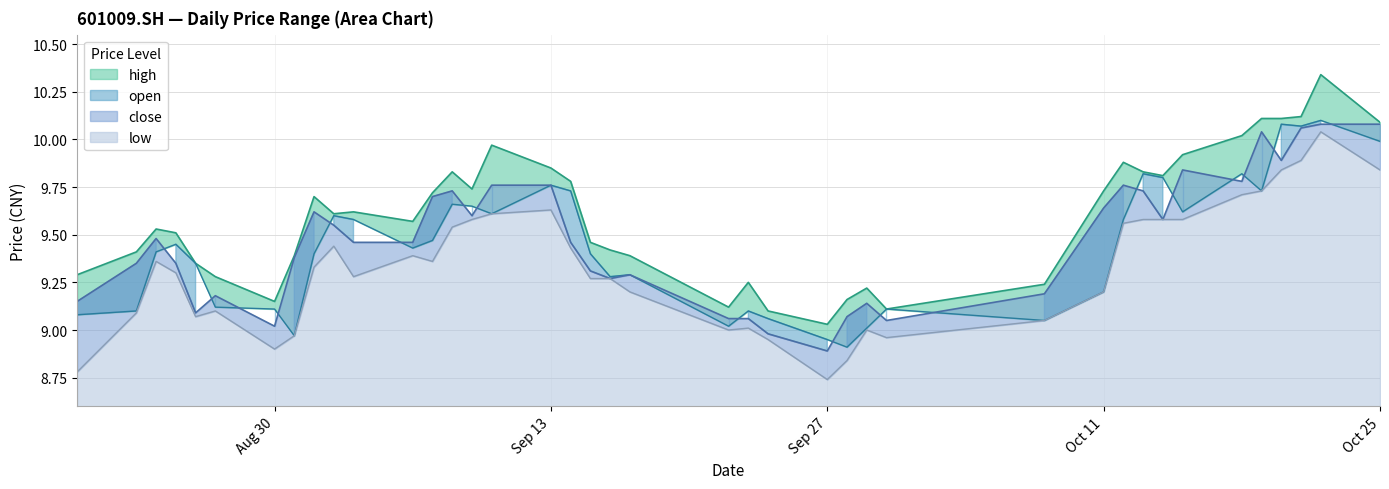

How many data points in low are above 9?

31